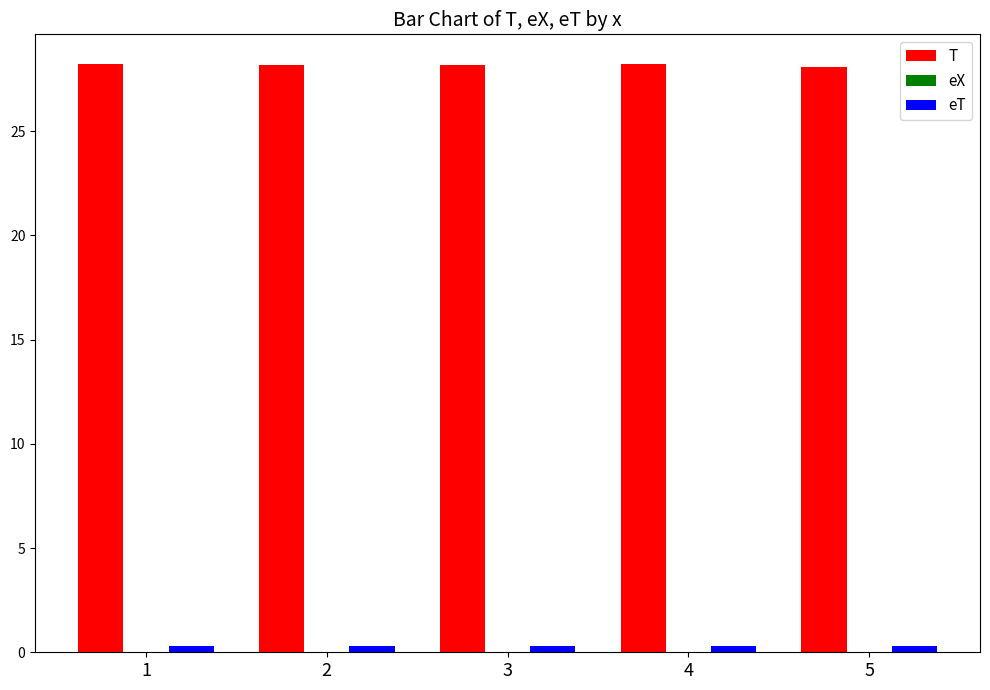

At how many categories does at least one series exceed 15?

5